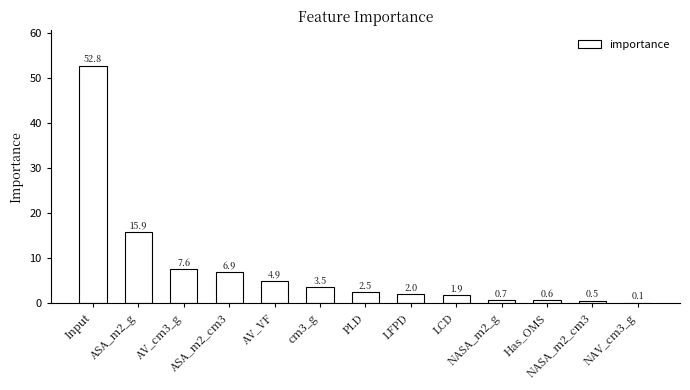

What is the greatest value displayed?

52.8